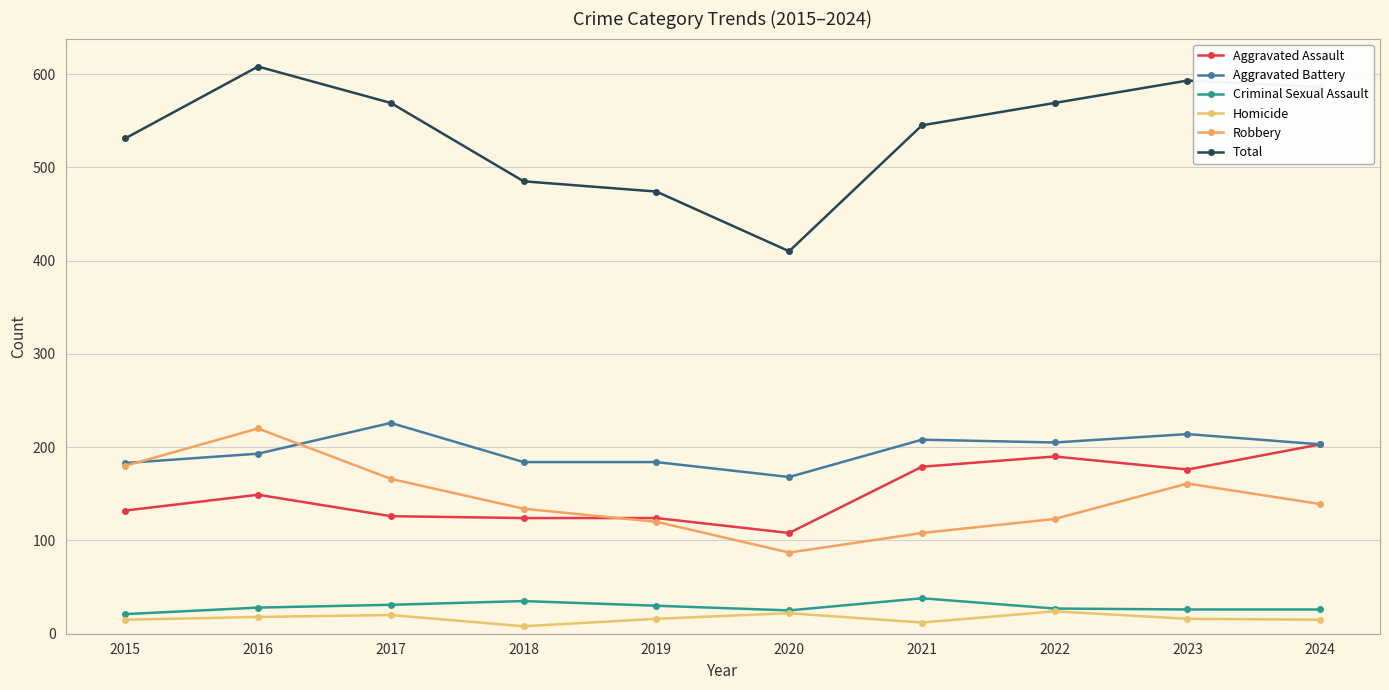

What is the difference between the maximum and minimum values in the Aggravated Assault series?

95